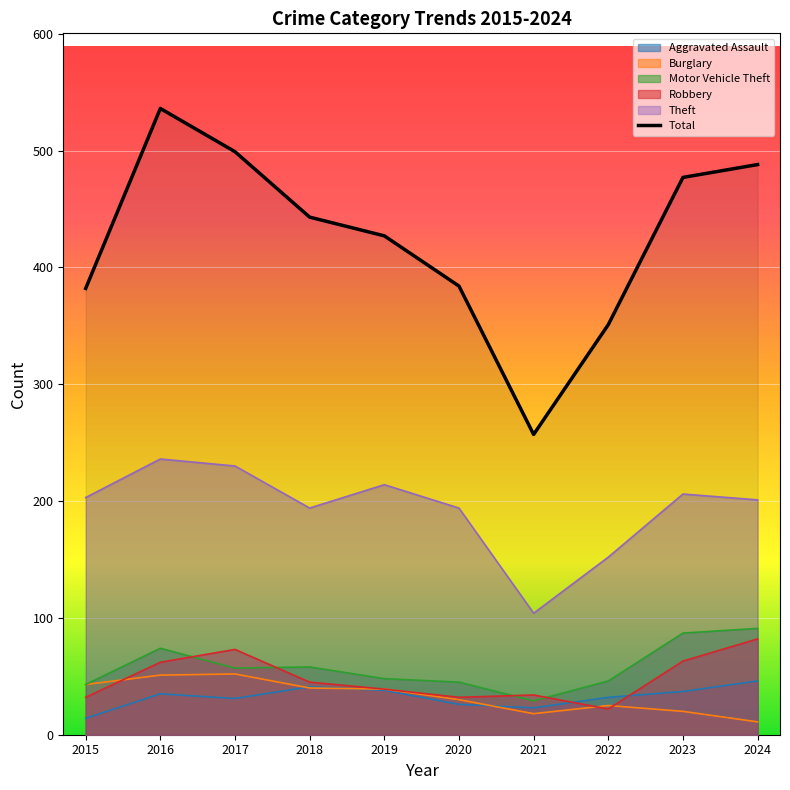

What is the difference between the maximum and minimum values?

279